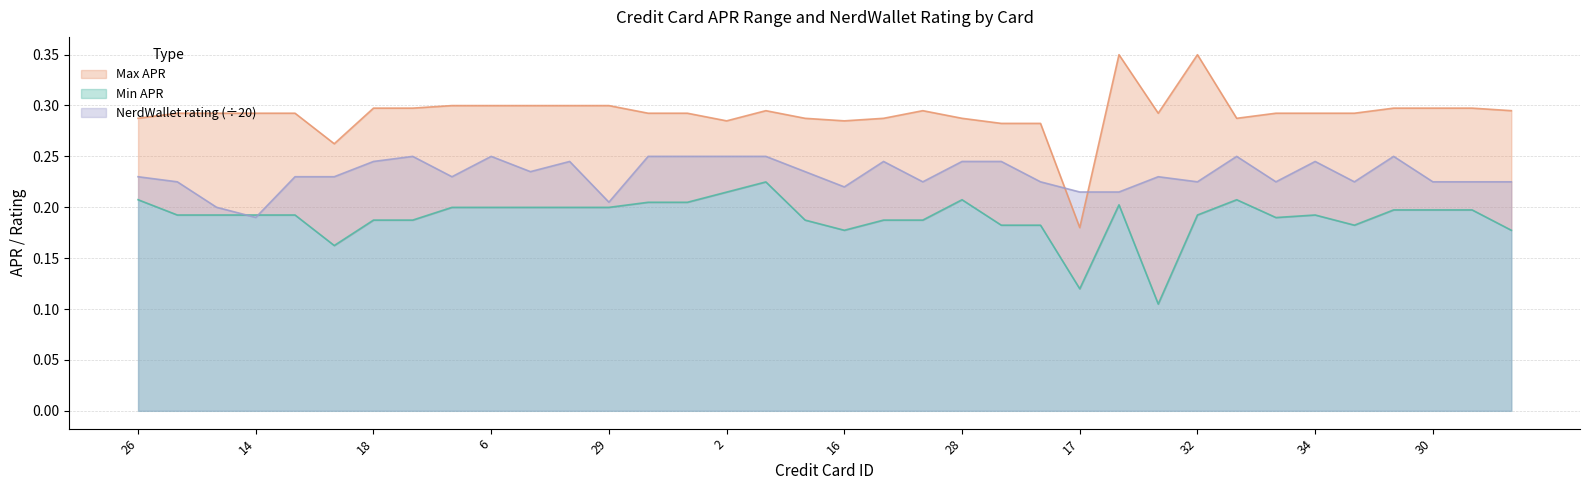

Which has a higher value, 28 or 16?

28